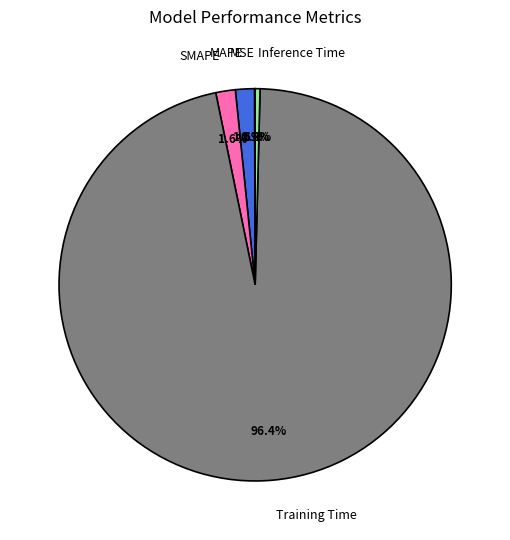

Which has a higher value, MAPE or Inference Time?

MAPE